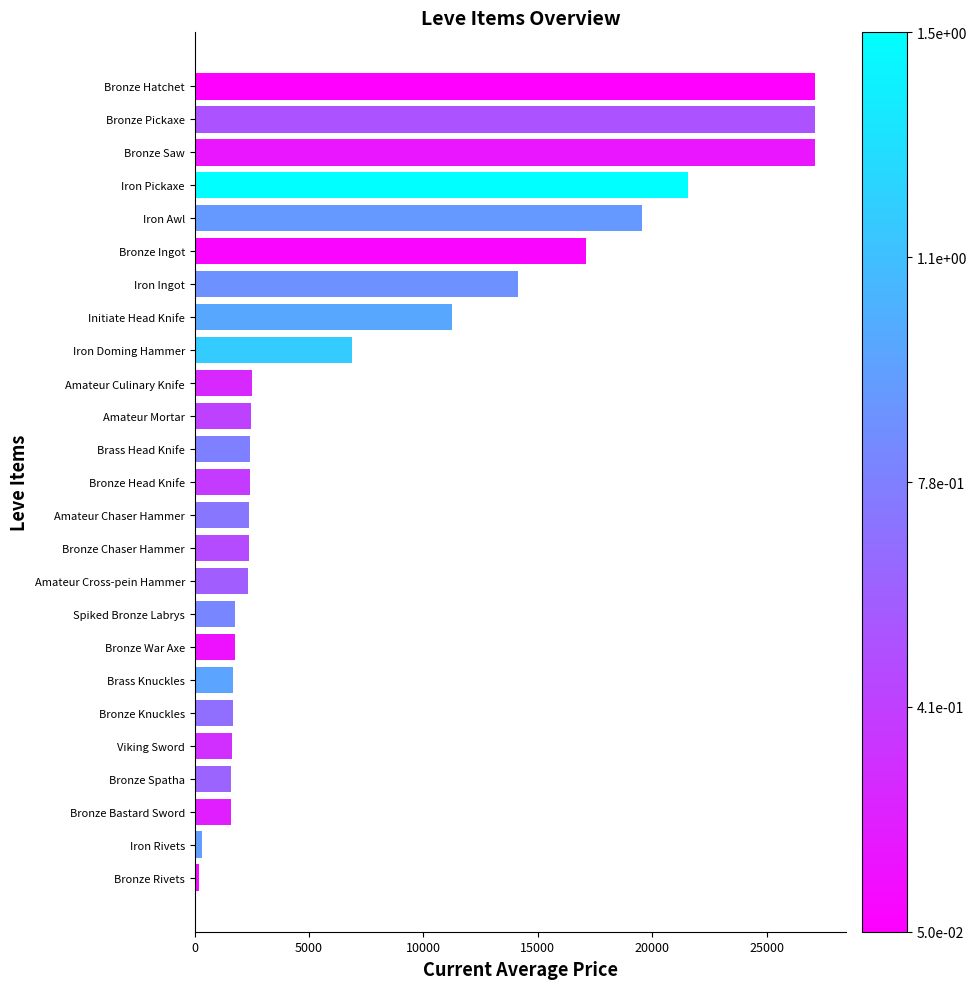

What is the sum of all values?

201087